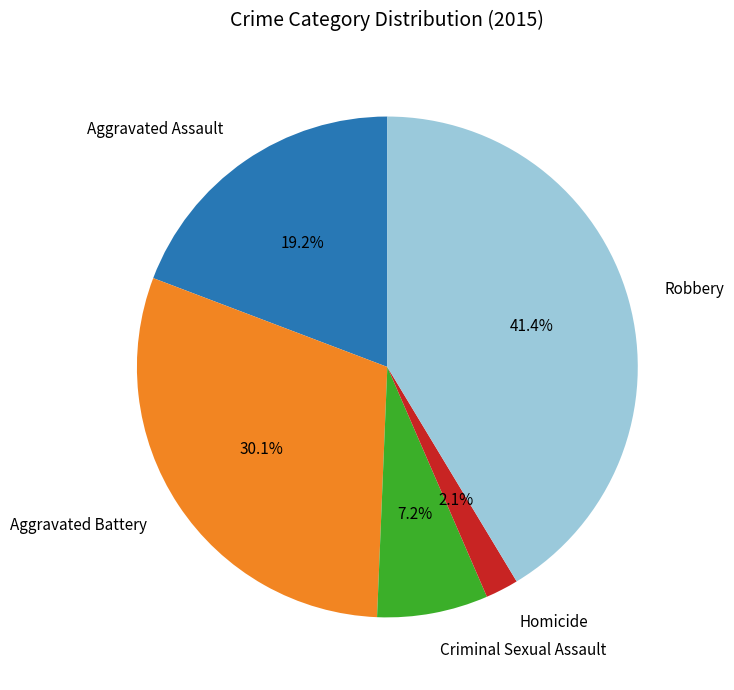

What percentage is the Aggravated Assault slice, to the nearest percent?

19%